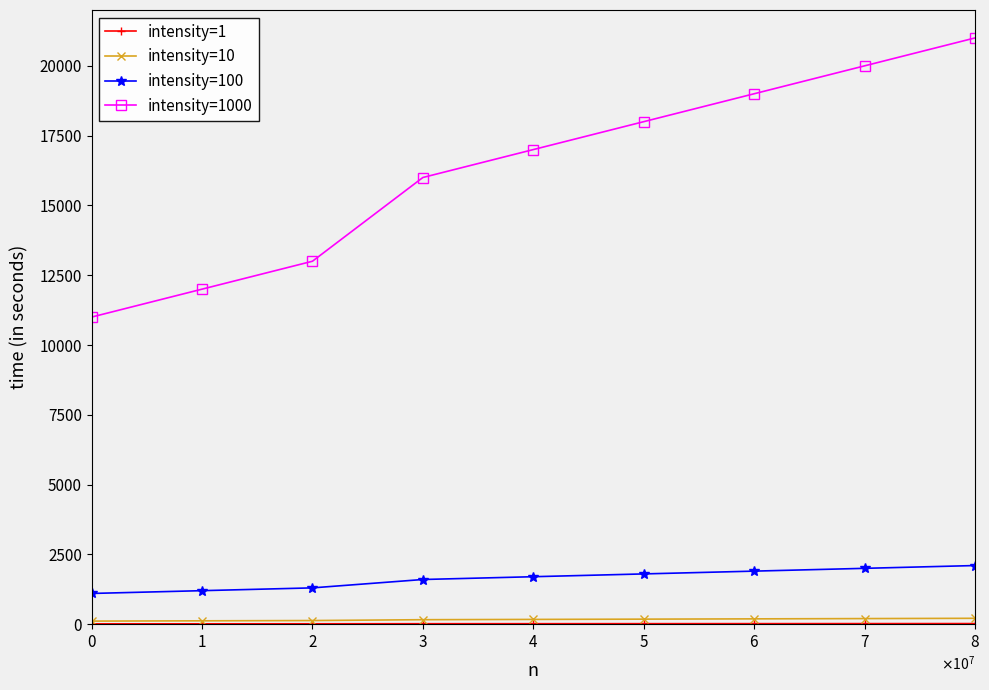

At how many categories does at least one series exceed 14501?

6